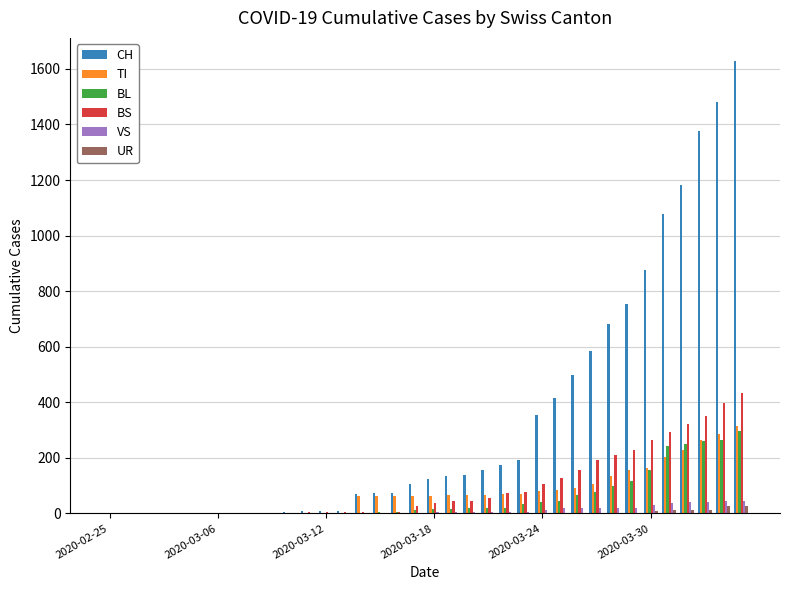

What is the maximum value for TI?

314